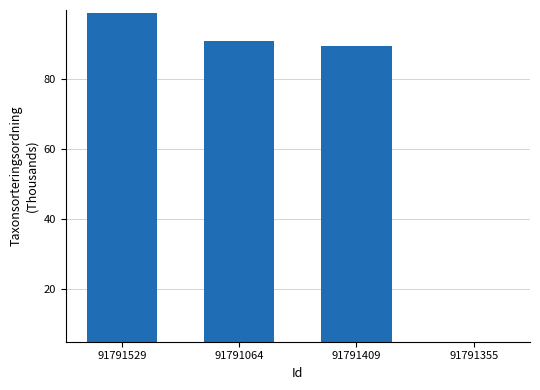

What is the sum of the values at 91791409 and 91791355?

94.5